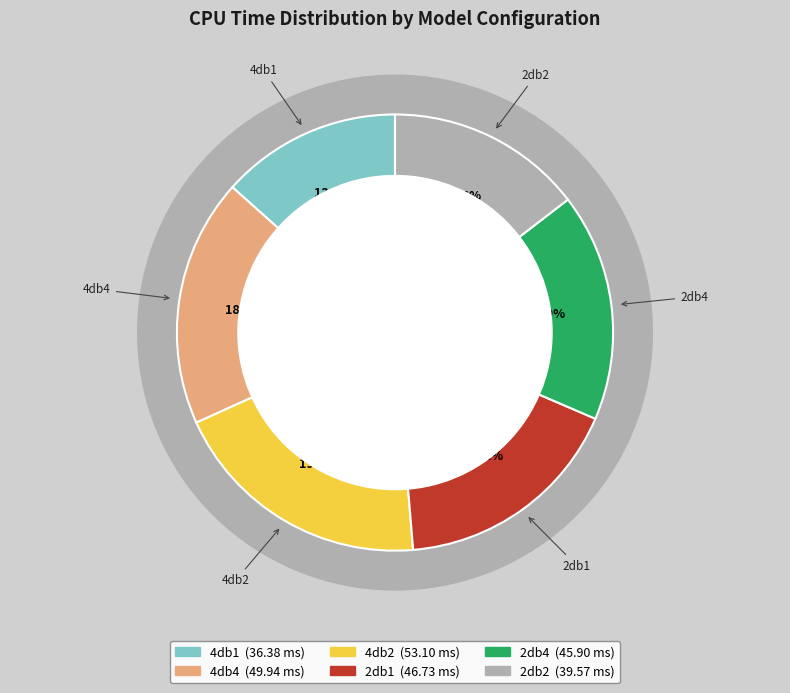

What is the total percentage of 4db2 and 2db4?

36.4%